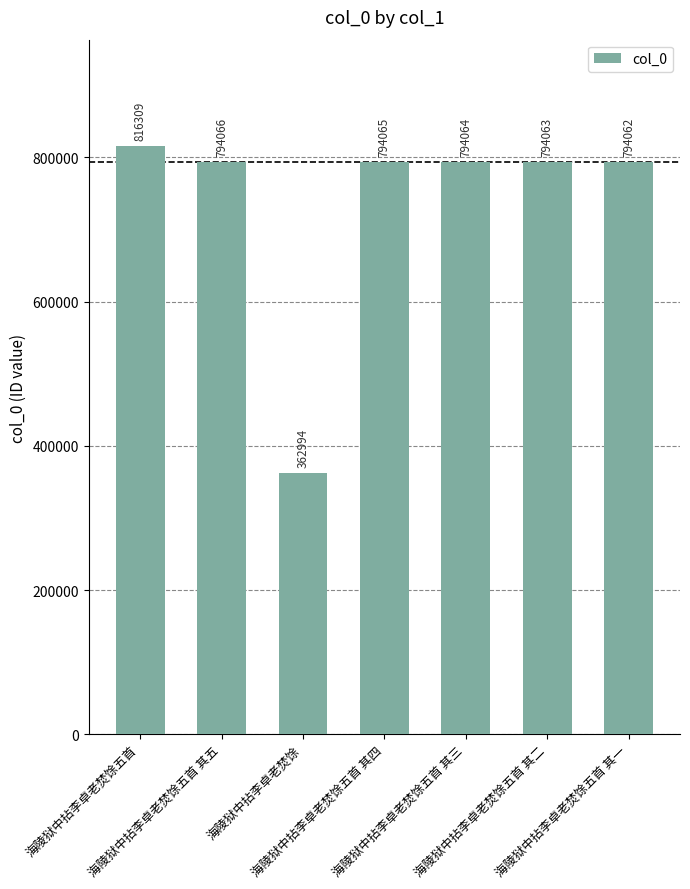

How many distinct data groups are displayed?

1